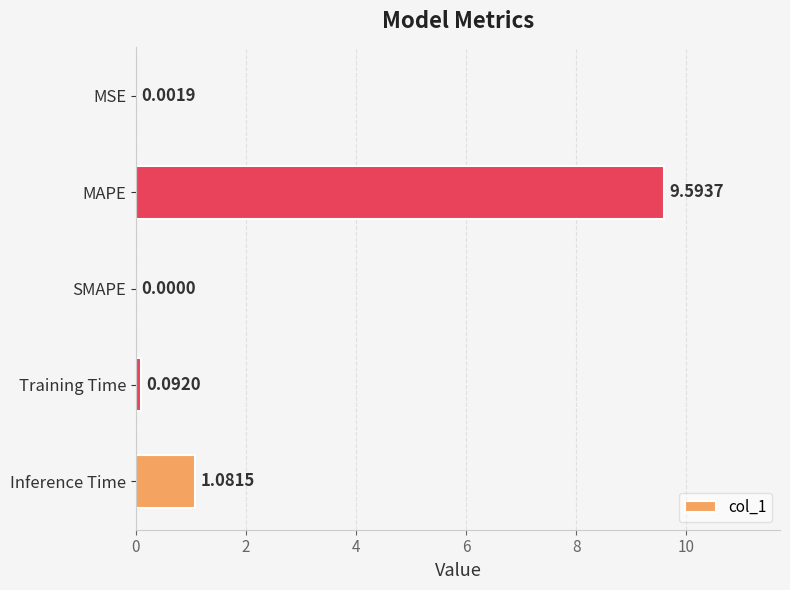

What is the sum of the values at MAPE and MSE?

9.6